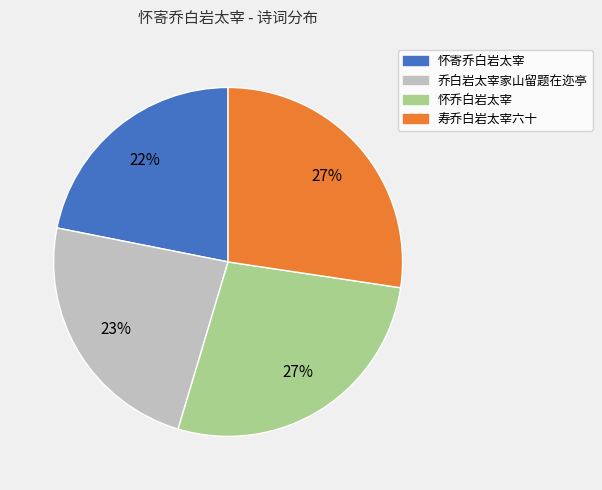

Between 怀寄乔白岩太宰 and 寿乔白岩太宰六十, which is larger?

寿乔白岩太宰六十